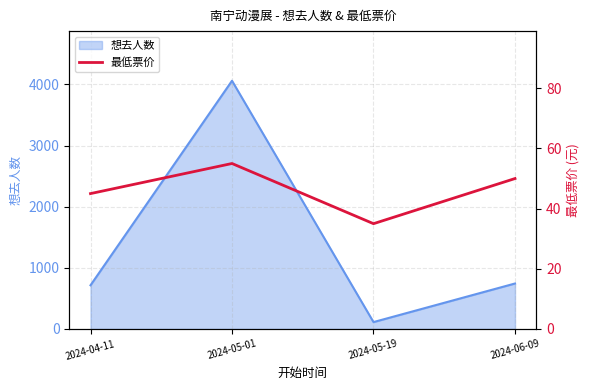

Rank the categories by value from lowest to highest.

2024-05-19, 2024-04-11, 2024-06-09, 2024-05-01